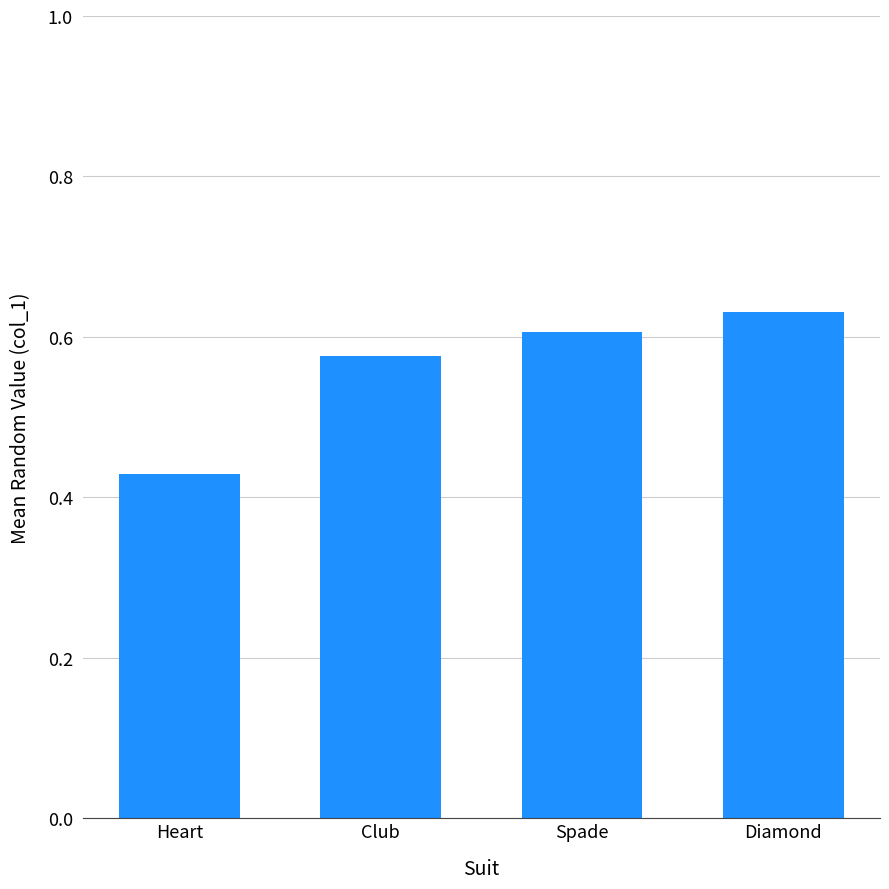

What is the change in value from Heart to Spade?

+0.2